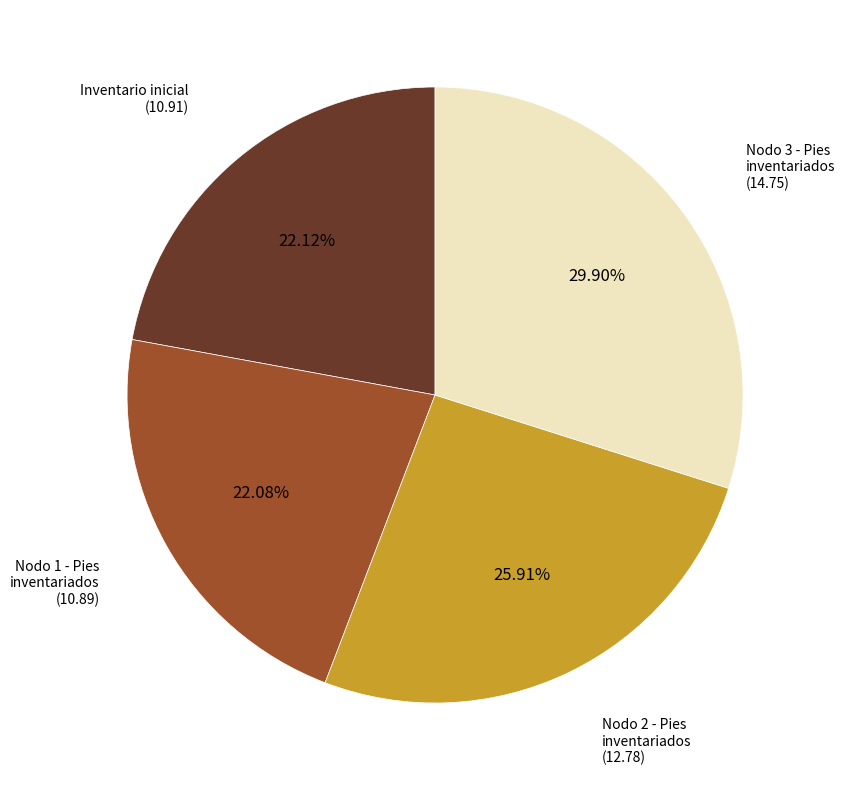

True or false: Inventario inicial accounts for 9% of the total.

False